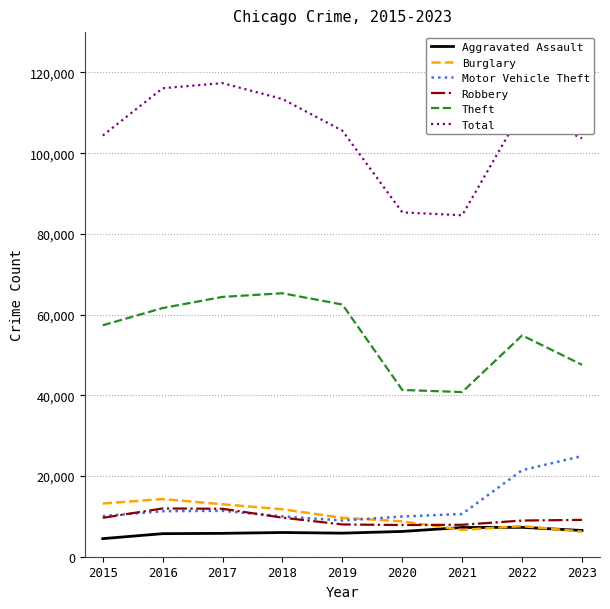

How many lines are shown in the chart?

6